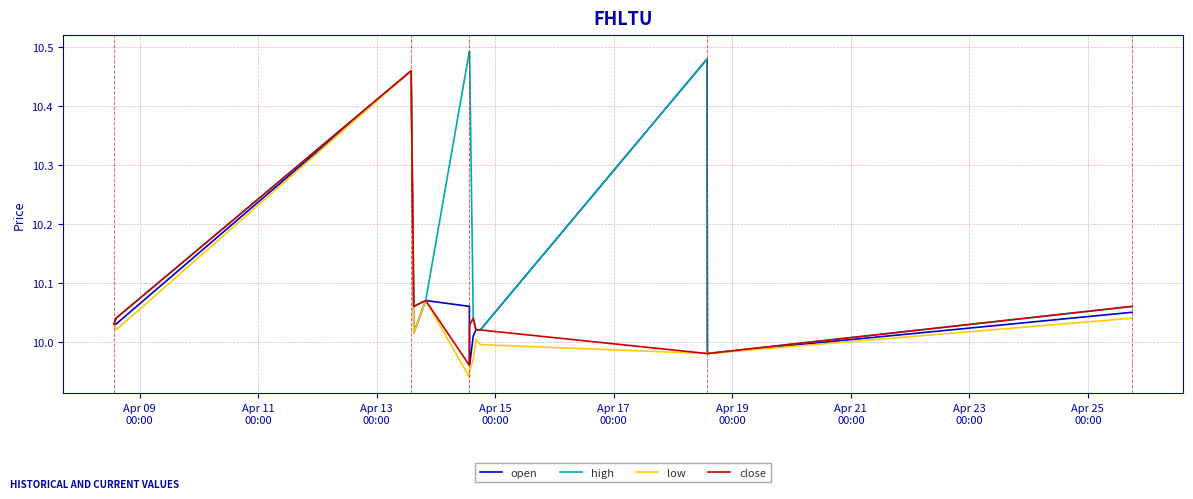

How many distinct data groups are displayed?

4